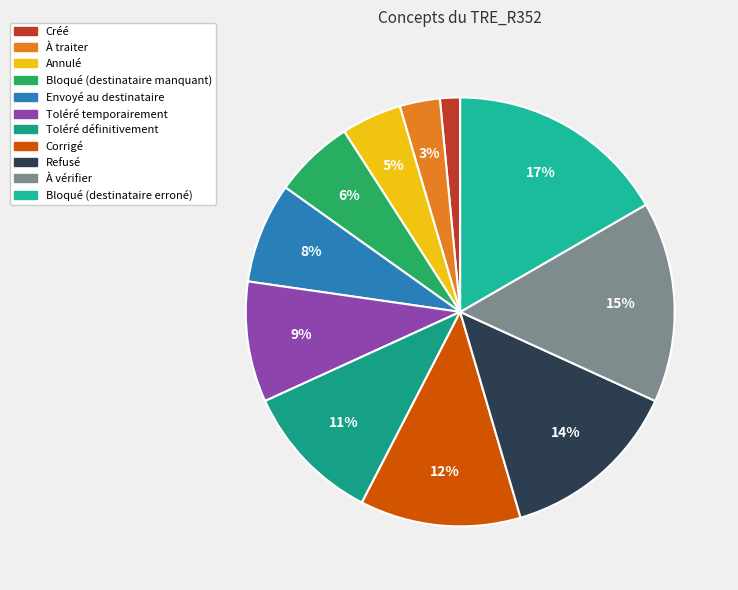

Is it true that Refusé is 14% of the pie?

True